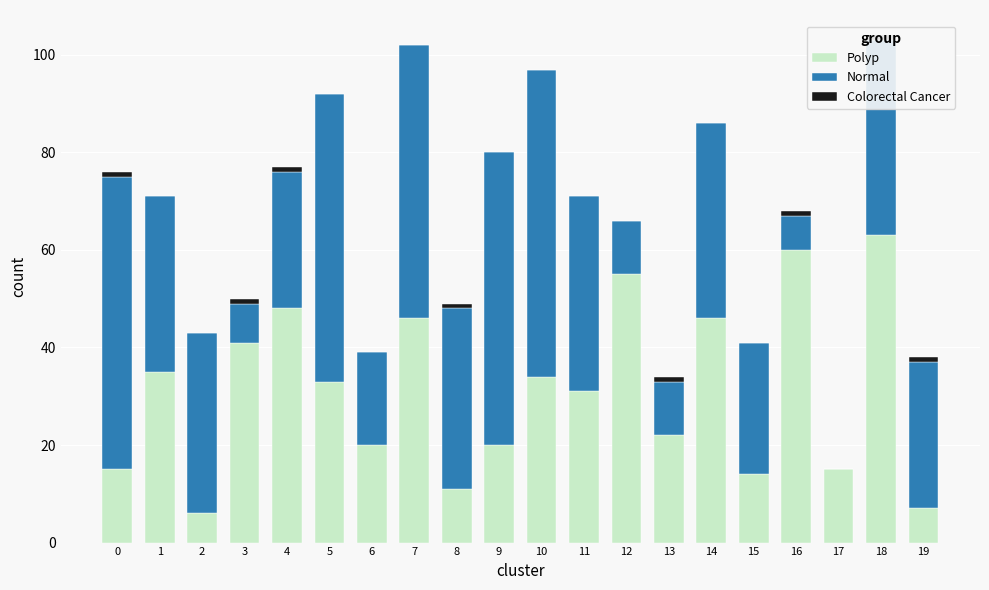

Is the value of Colorectal Cancer at 0 greater than the value of Normal at 0?

No